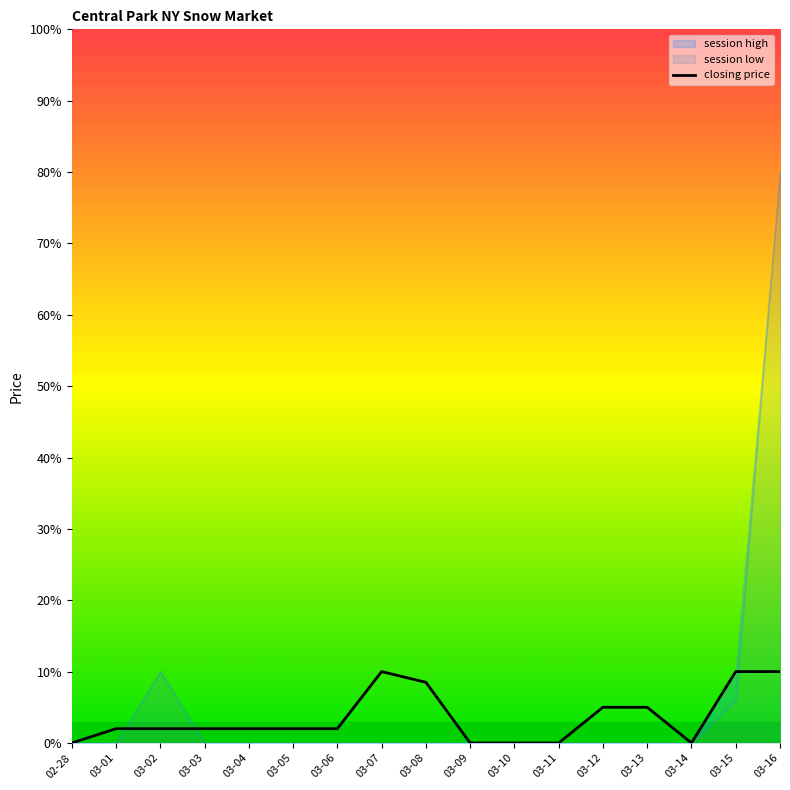

How many lines are shown in the chart?

1